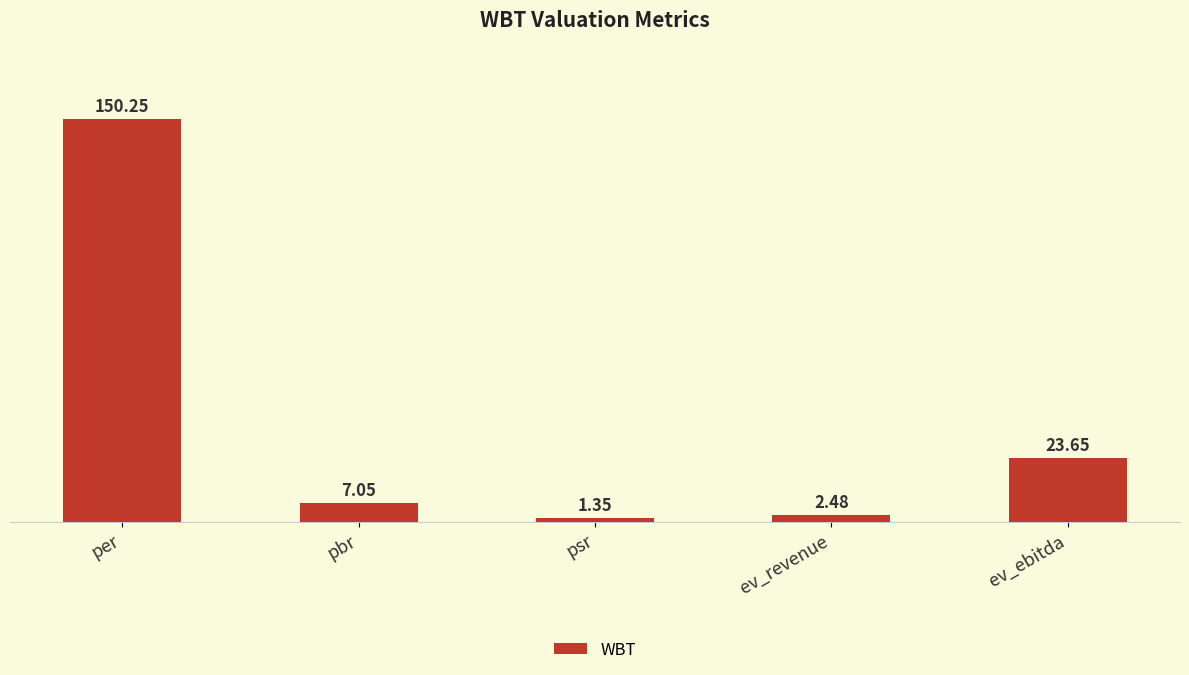

The chart shows a value of 12.0 at ev_ebitda. True or false?

False